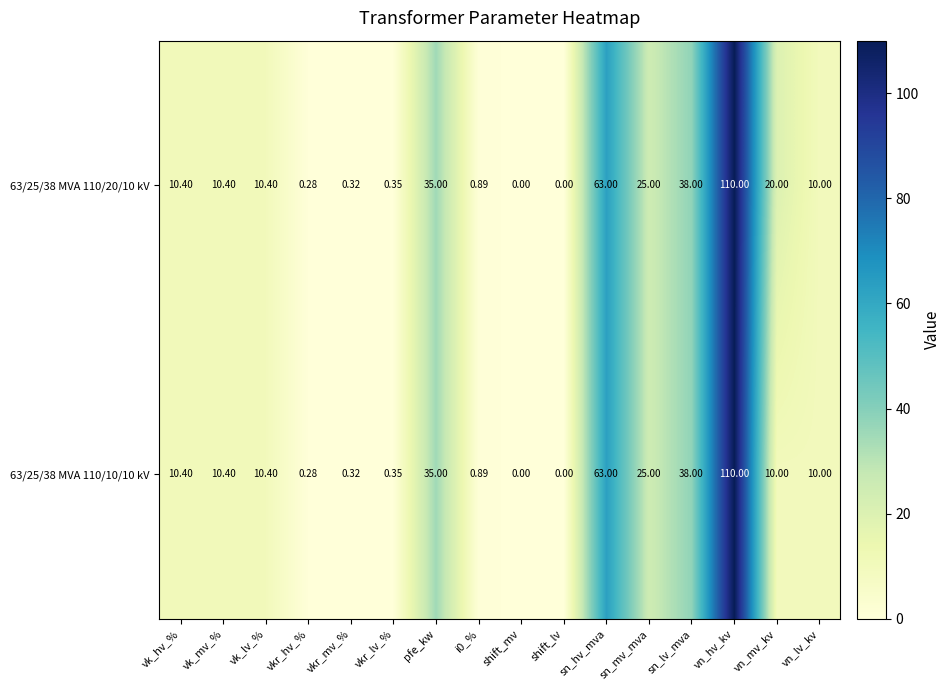

Where is 63/25/38 MVA 110/20/10 kV nearest to the value 55?

sn_hv_mva